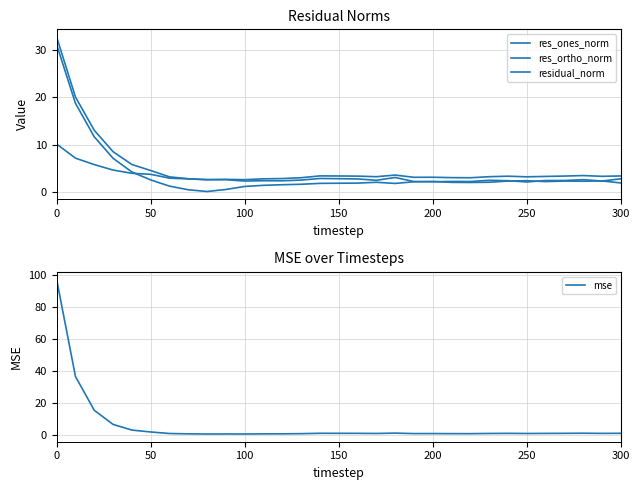

At 300, list the series in order from largest to smallest.

residual_norm, res_ortho_norm, res_ones_norm, mse